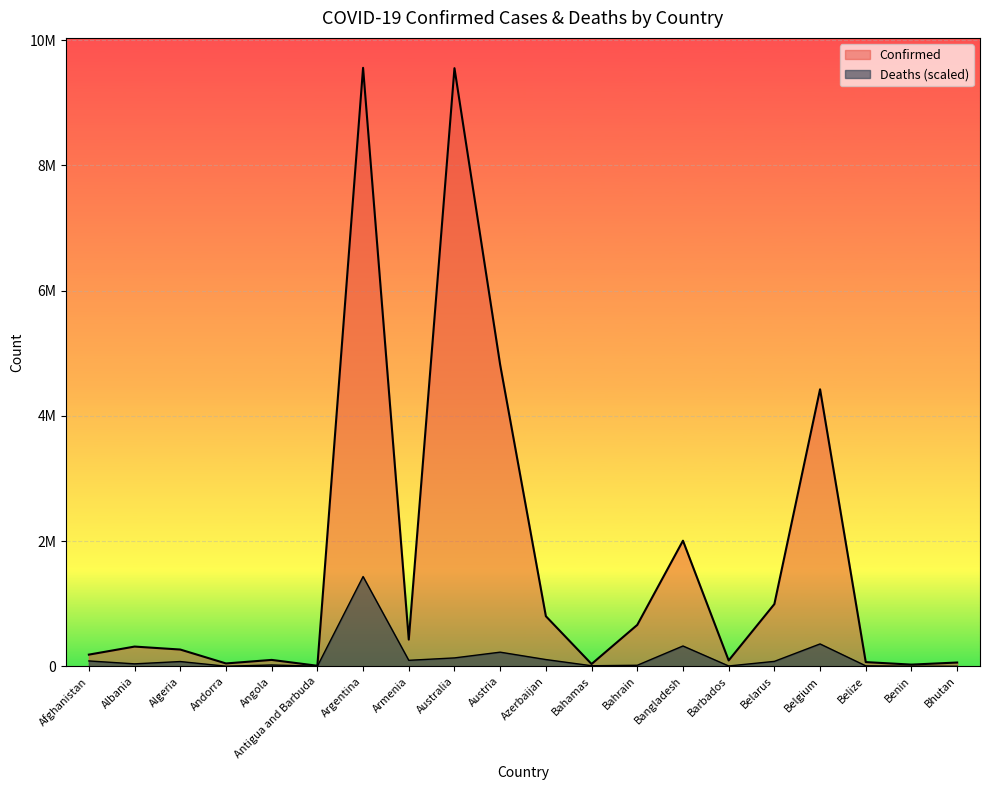

Reading right to left, what are all the values shown in this chart?

Confirmed: Bhutan=60530.0	Benin=27316.0	Belize=67309.0	Belgium=4425201.0	Belarus=994037.0	Barbados=93559.0	Bangladesh=2006646.0	Bahrain=661570.0	Bahamas=36745.0	Azerbaijan=800478.0	Austria=4815584.0	Australia=9554404.0	Armenia=426799.0	Argentina=9560307.0	Antigua and Barbuda=8773.0	Angola=102301.0	Andorra=45793.0	Algeria=267902.0	Albania=315337.0	Afghanistan=186697.0
Deaths: Bhutan=232.8	Benin=1806.8	Belize=7537.8	Belgium=357633.0	Belarus=78902.5	Barbados=5498.1	Bangladesh=324788.4	Bahrain=16749.3	Bahamas=9111.8	Azerbaijan=108133.5	Austria=226088.2	Australia=134338.2	Armenia=95718.4	Argentina=1434046.1	Antigua and Barbuda=1596.2	Angola=21194.4	Andorra=1707.1	Algeria=76231.0	Albania=39395.8	Afghanistan=85930.4